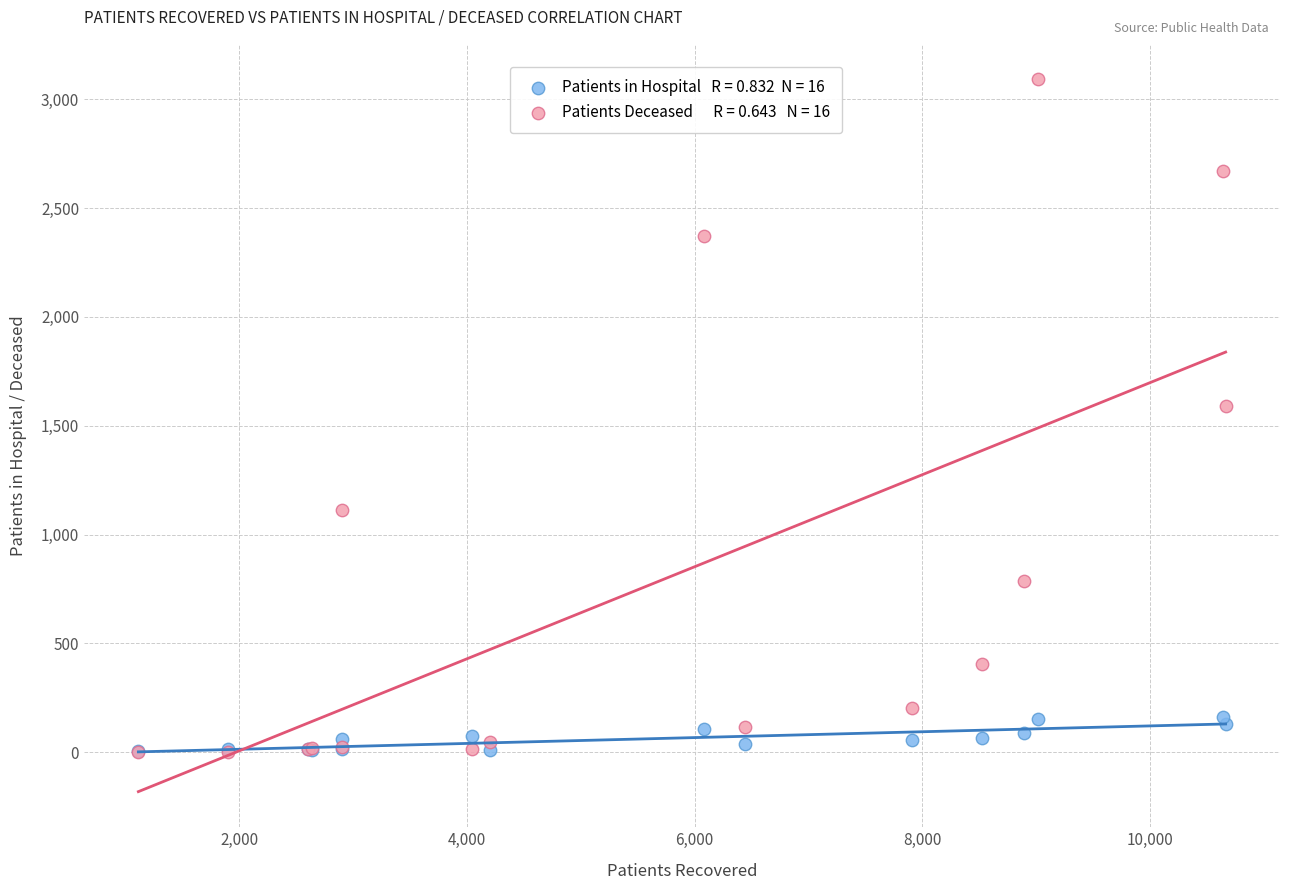

Across all series, what Y value is closest to 1547?

1591